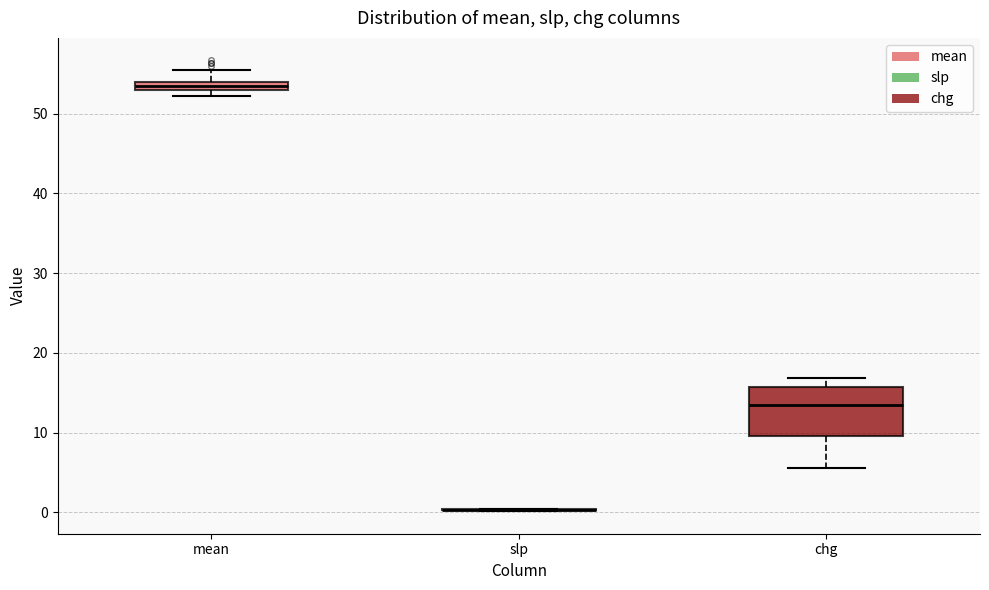

Where does the upper whisker of the box for mean end on the y-axis? The values are not printed on the chart, so give them approximately, as read against the axis.

56